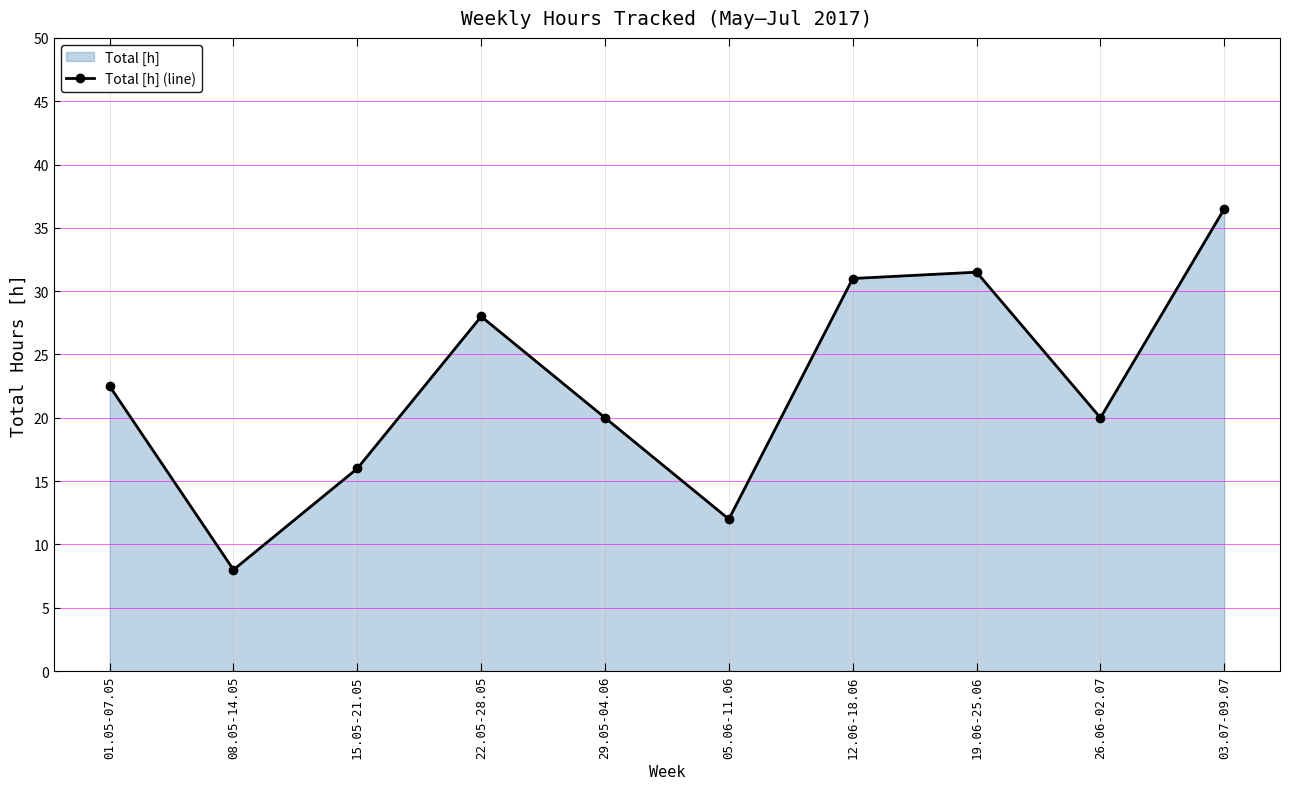

List the labels in order of value, largest first.

03.07-09.07, 19.06-25.06, 12.06-18.06, 22.05-28.05, 01.05-07.05, 29.05-04.06, 26.06-02.07, 15.05-21.05, 05.06-11.06, 08.05-14.05